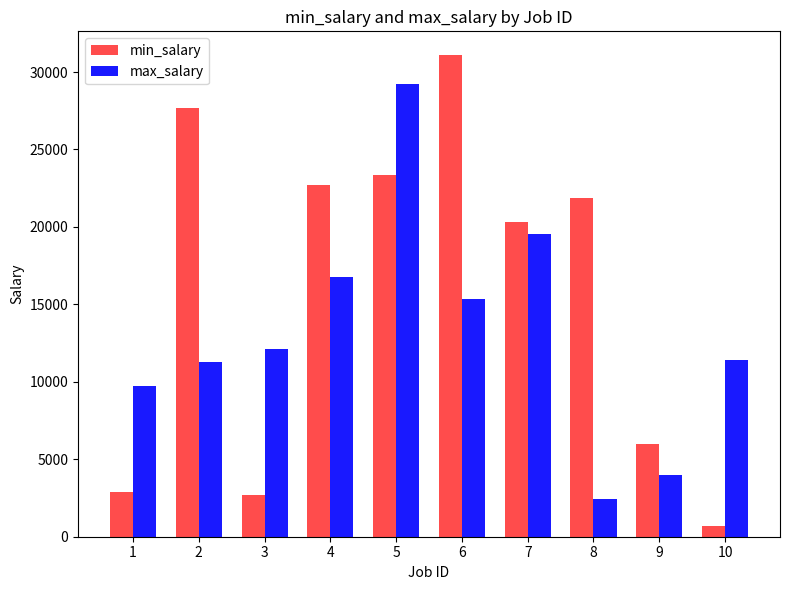

Which series has the largest total across all categories?

min_salary